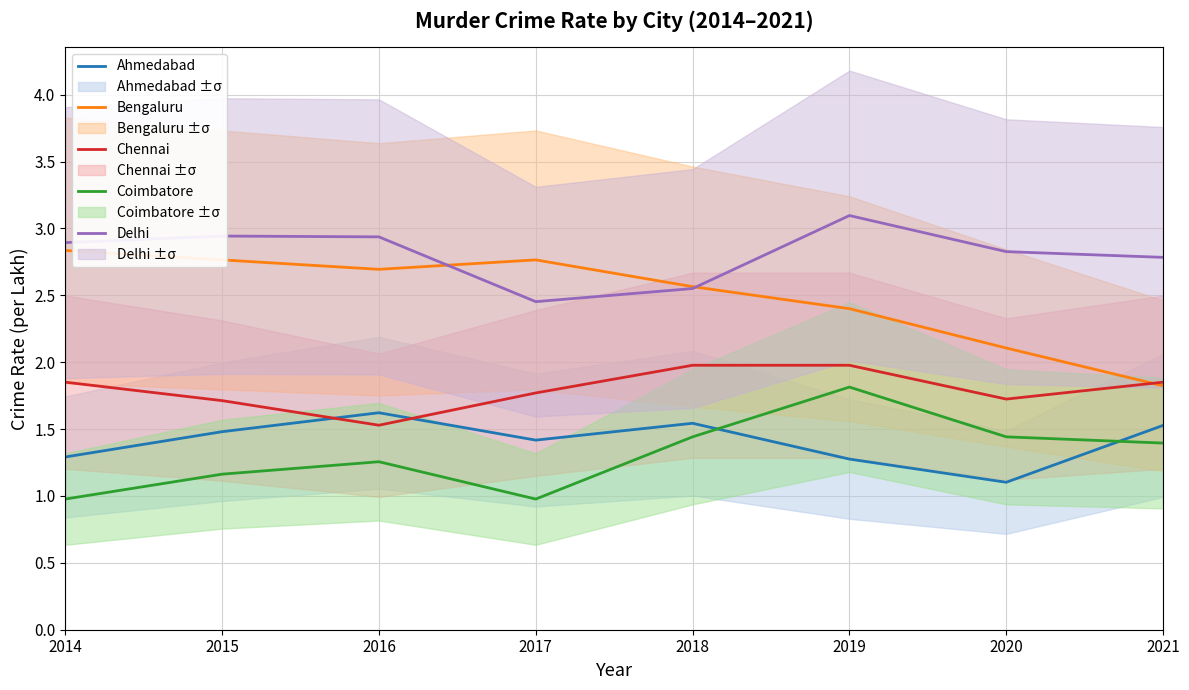

Which series has the largest total across all categories?

Delhi